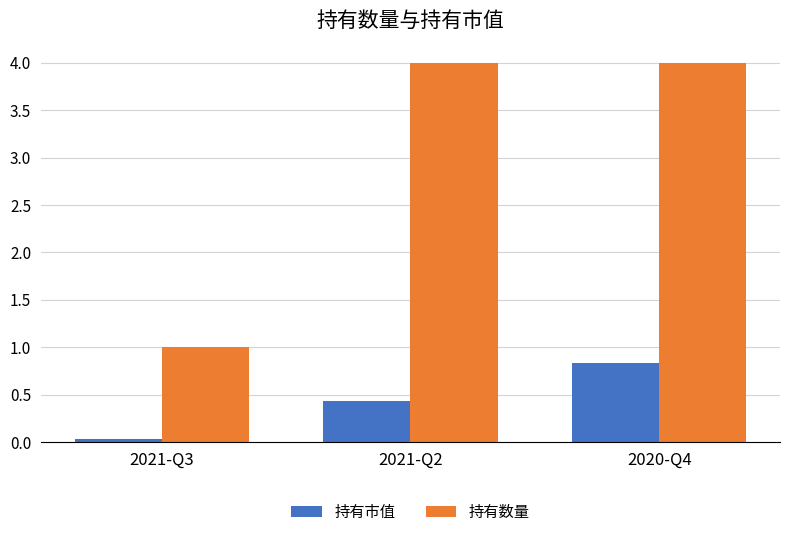

What is the difference between the highest and lowest values at 2020-Q4?

3.2